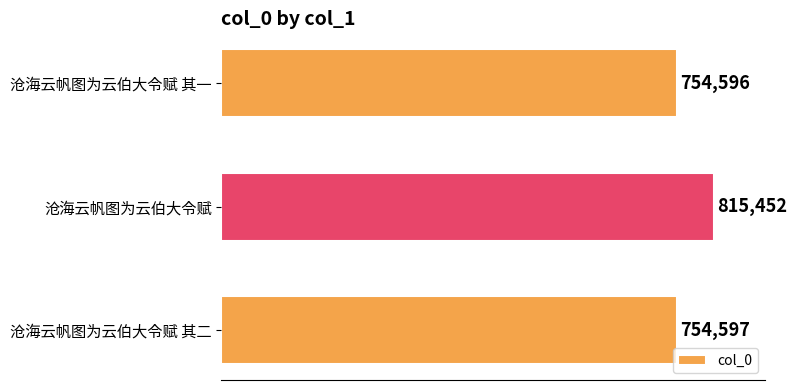

What is the minimum value shown in the chart?

754596